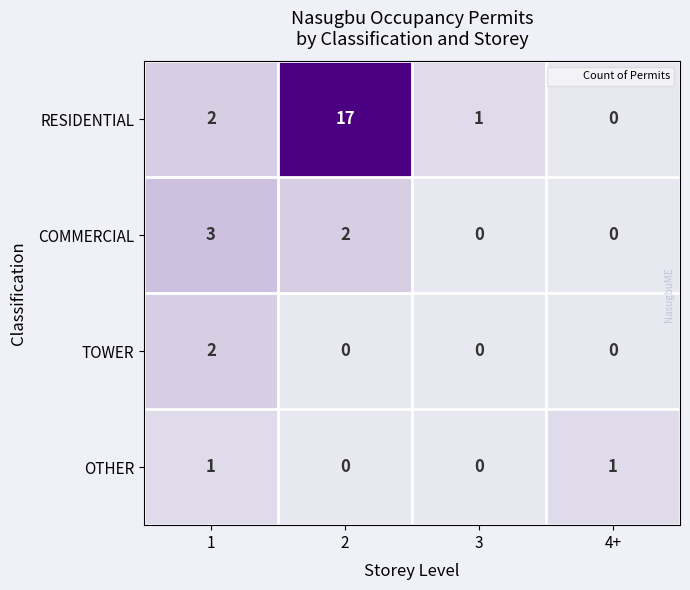

Reading left to right, transcribe all the data shown in this chart.

RESIDENTIAL: 1=2	2=17	3=1	4+=0
COMMERCIAL: 1=3	2=2	3=0	4+=0
TOWER: 1=2	2=0	3=0	4+=0
OTHER: 1=1	2=0	3=0	4+=1